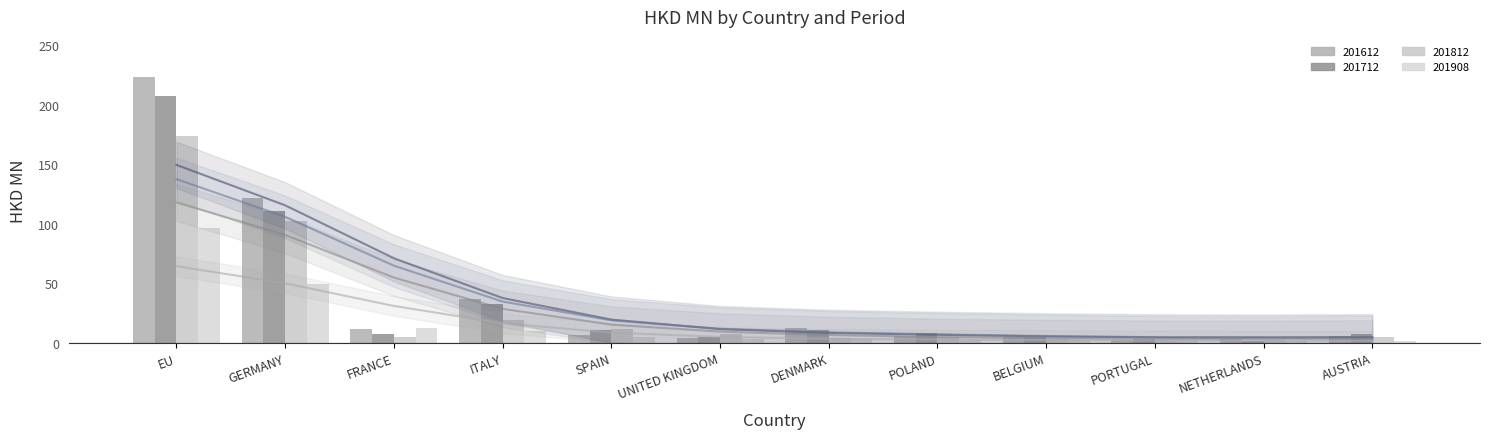

What is the spread (max minus min) of values at BELGIUM?

3.0